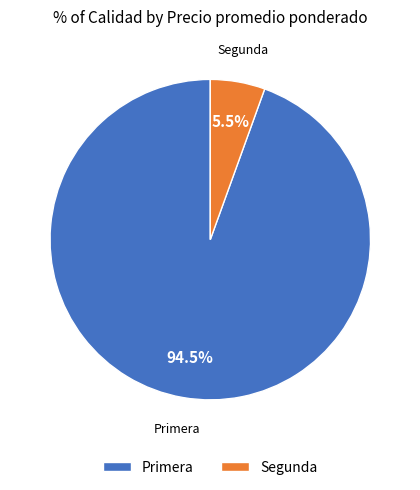

Do Primera and Segunda together represent more than half of the pie?

Yes